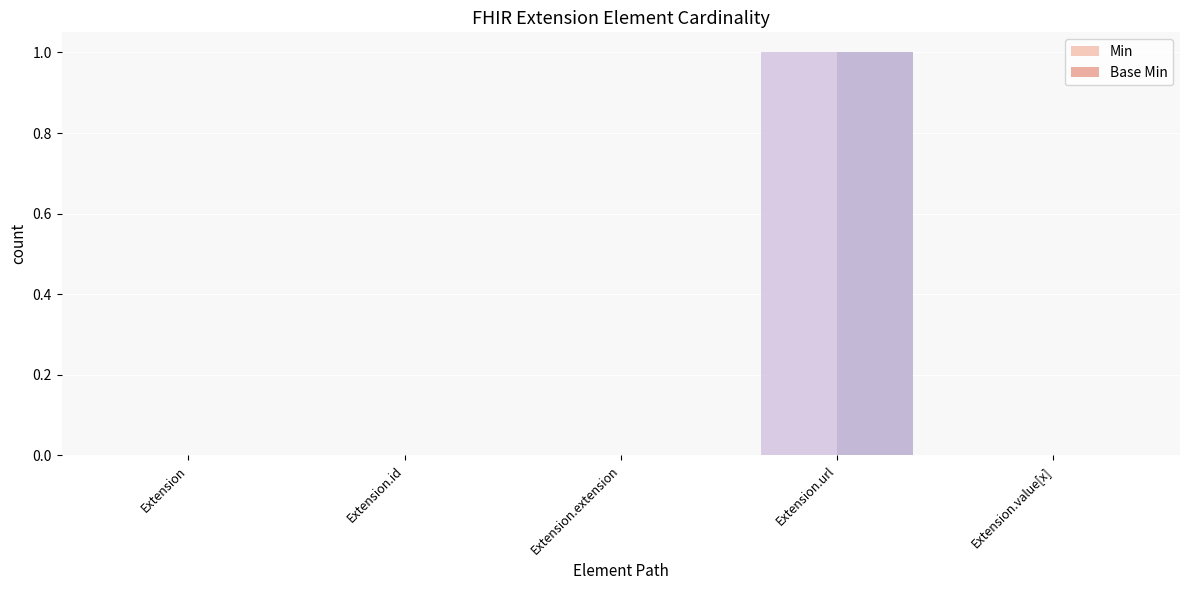

True or false: Min has a value of 0 at Extension.value[x].

True